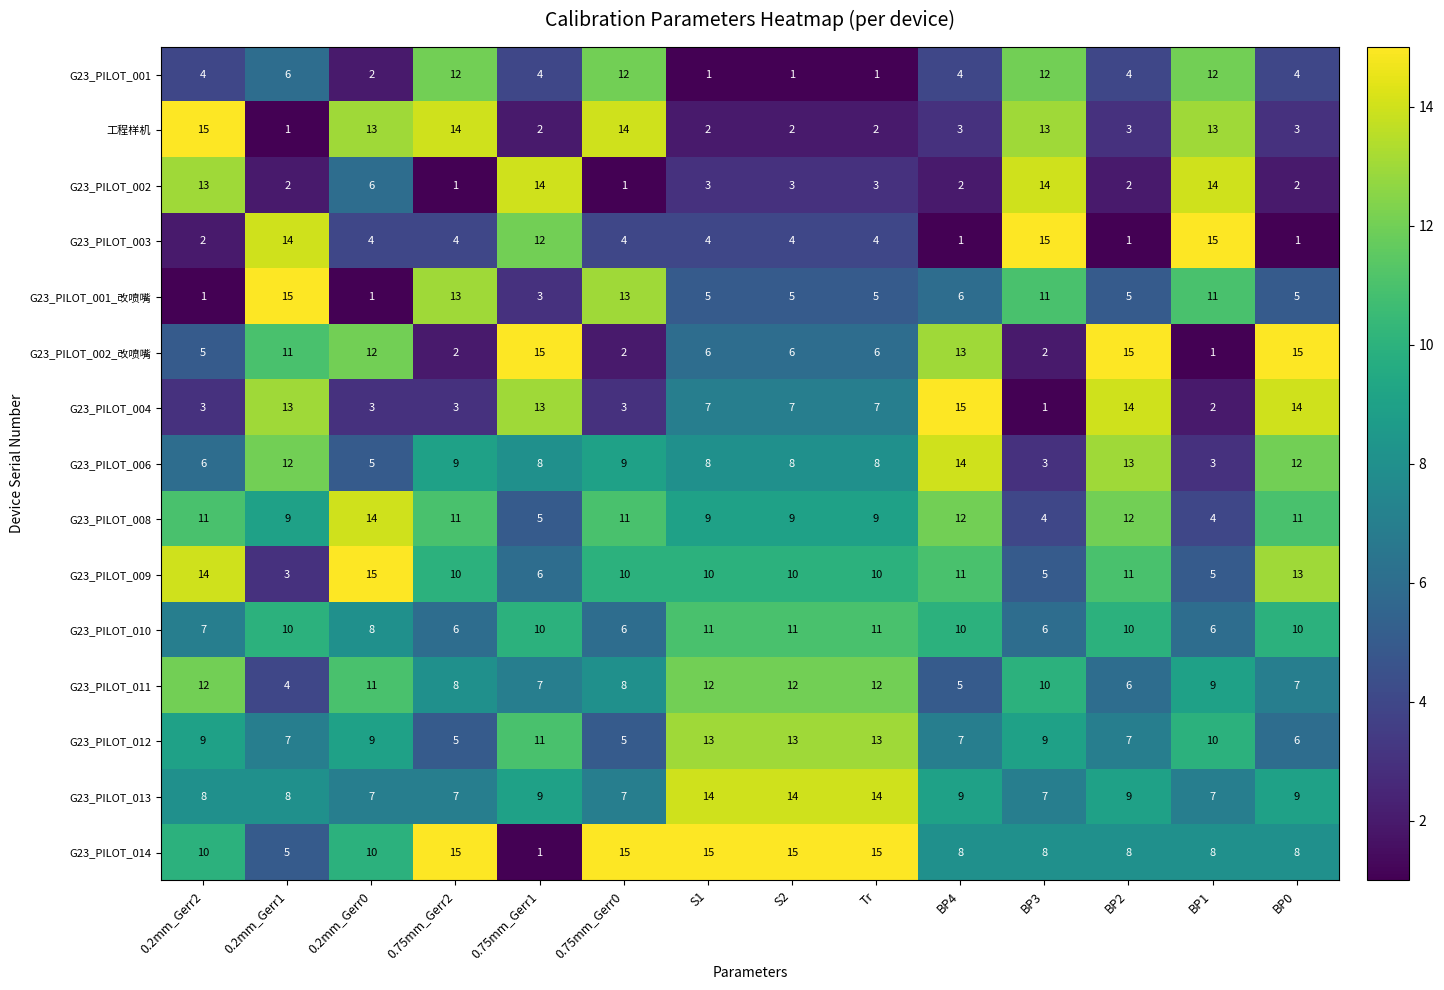

At 0.75mm_Gerr1, list the series in order from largest to smallest.

G23_PILOT_002_改喷嘴, G23_PILOT_002, G23_PILOT_004, G23_PILOT_003, G23_PILOT_012, G23_PILOT_010, G23_PILOT_013, G23_PILOT_006, G23_PILOT_011, G23_PILOT_009, G23_PILOT_008, G23_PILOT_001, G23_PILOT_001_改喷嘴, 工程样机, G23_PILOT_014